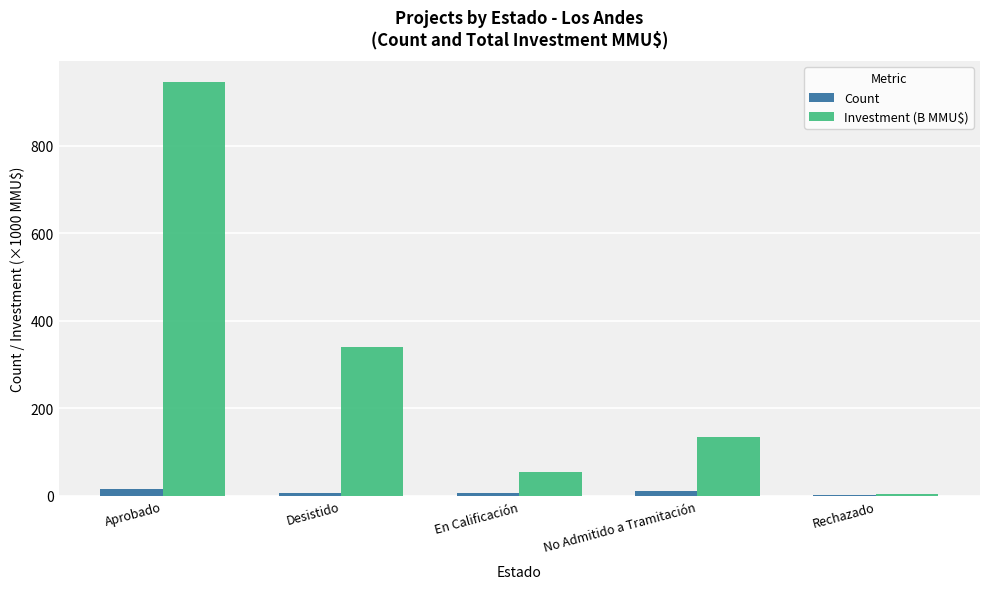

Between Aprobado and En Calificación, which series saw the biggest shift?

Investment (B MMU$)